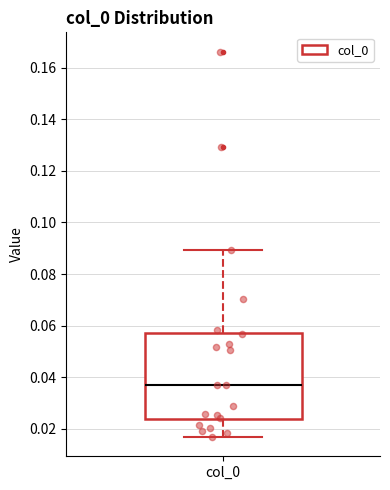

Where is the lower edge of the box for col_0 on the y-axis? The values are not printed on the chart, so give them approximately, as read against the axis.

0.024